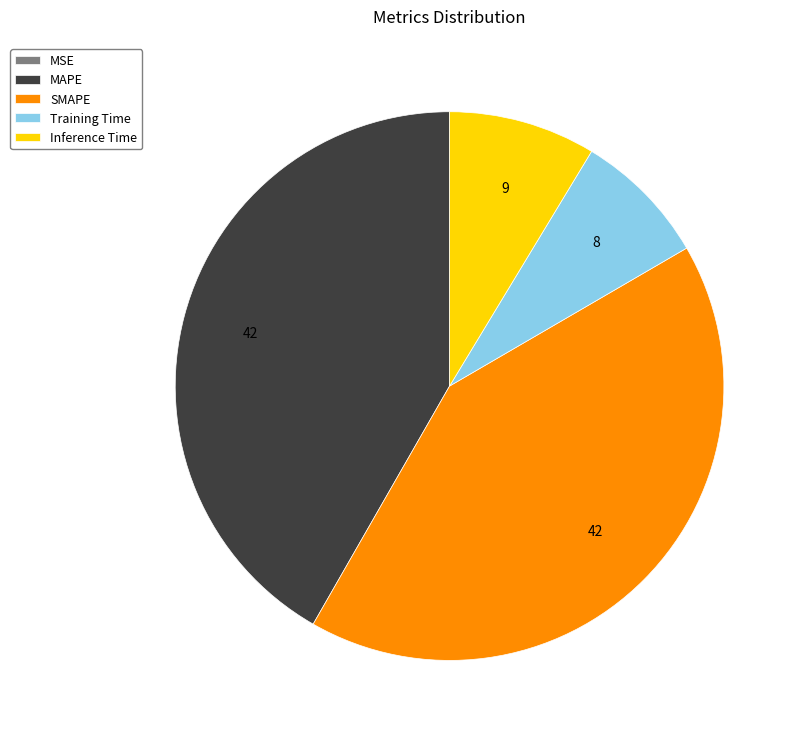

Do Training Time and Inference Time together represent more than half of the pie?

No